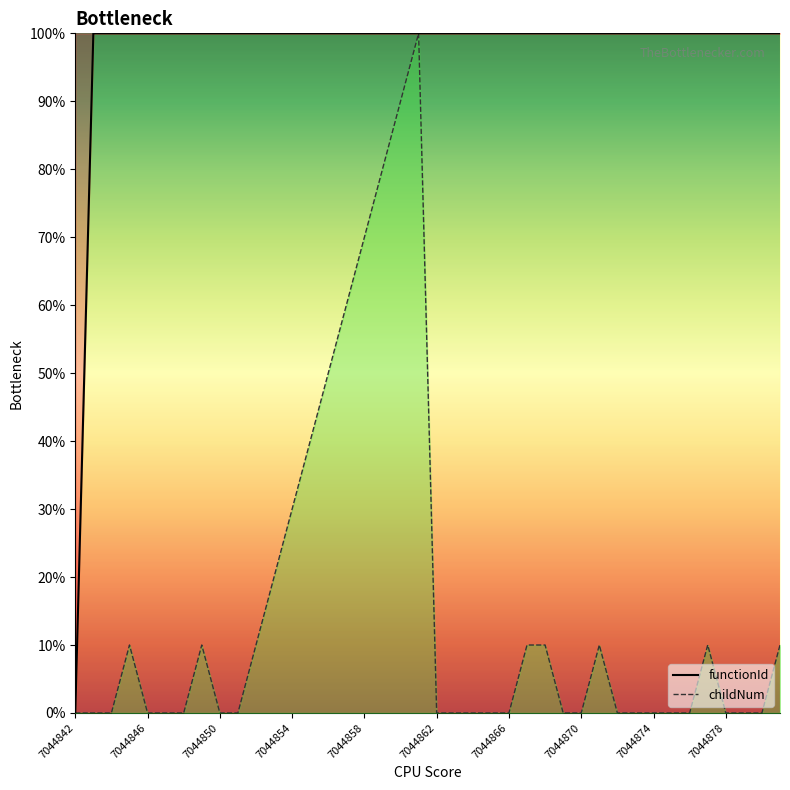

The functionId series shows 174.3 at 7044852. True or false?

False